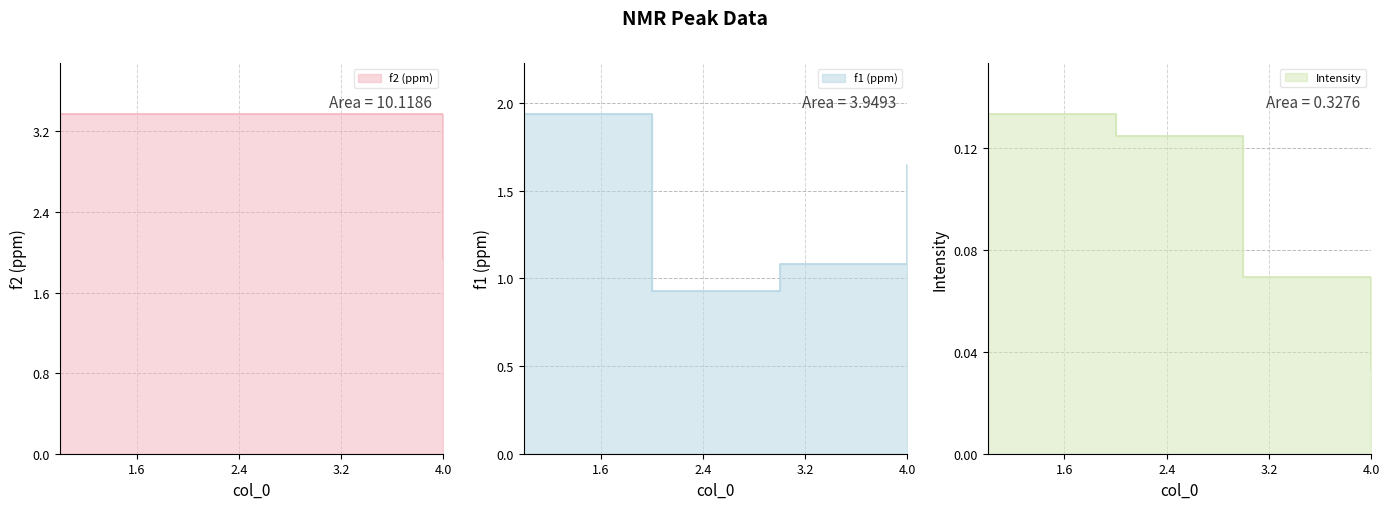

Which has a higher value, 4 or 2?

2